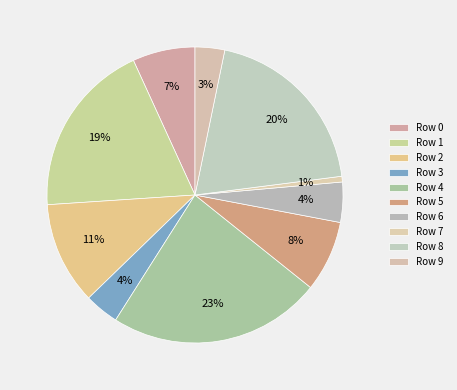

How many segments does this pie chart have?

10